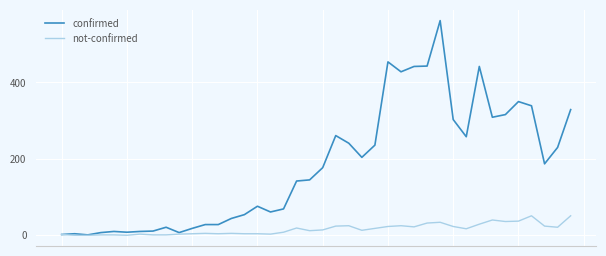

Which series has the largest total across all categories?

confirmed